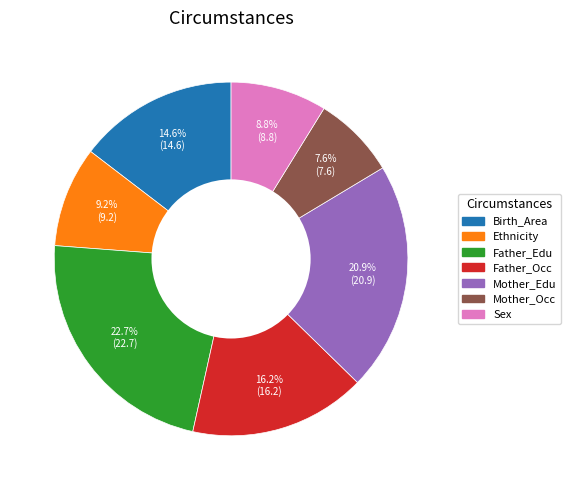

Which category has the biggest portion of the pie?

Father_Edu